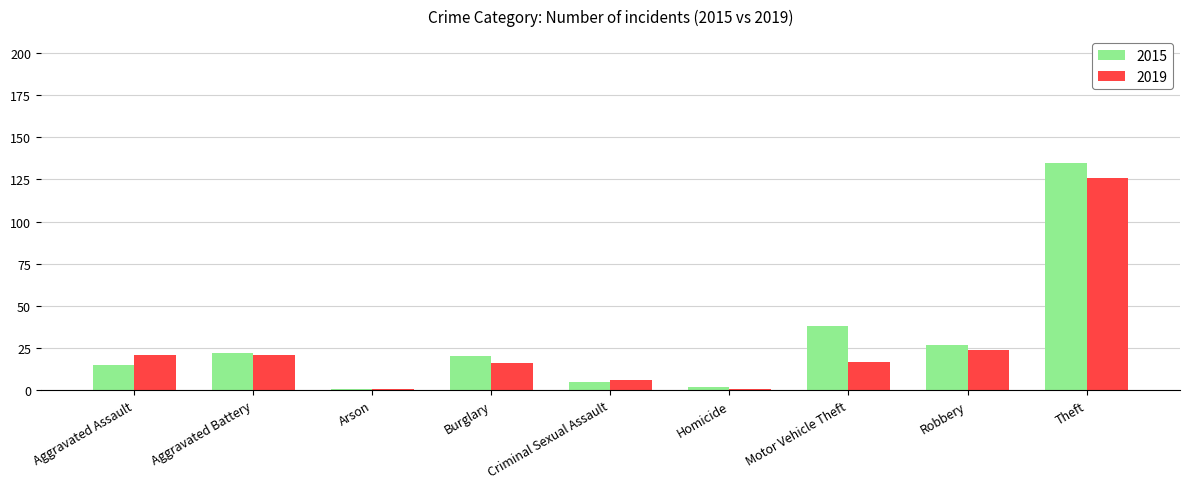

At how many categories does at least one series exceed 12?

6